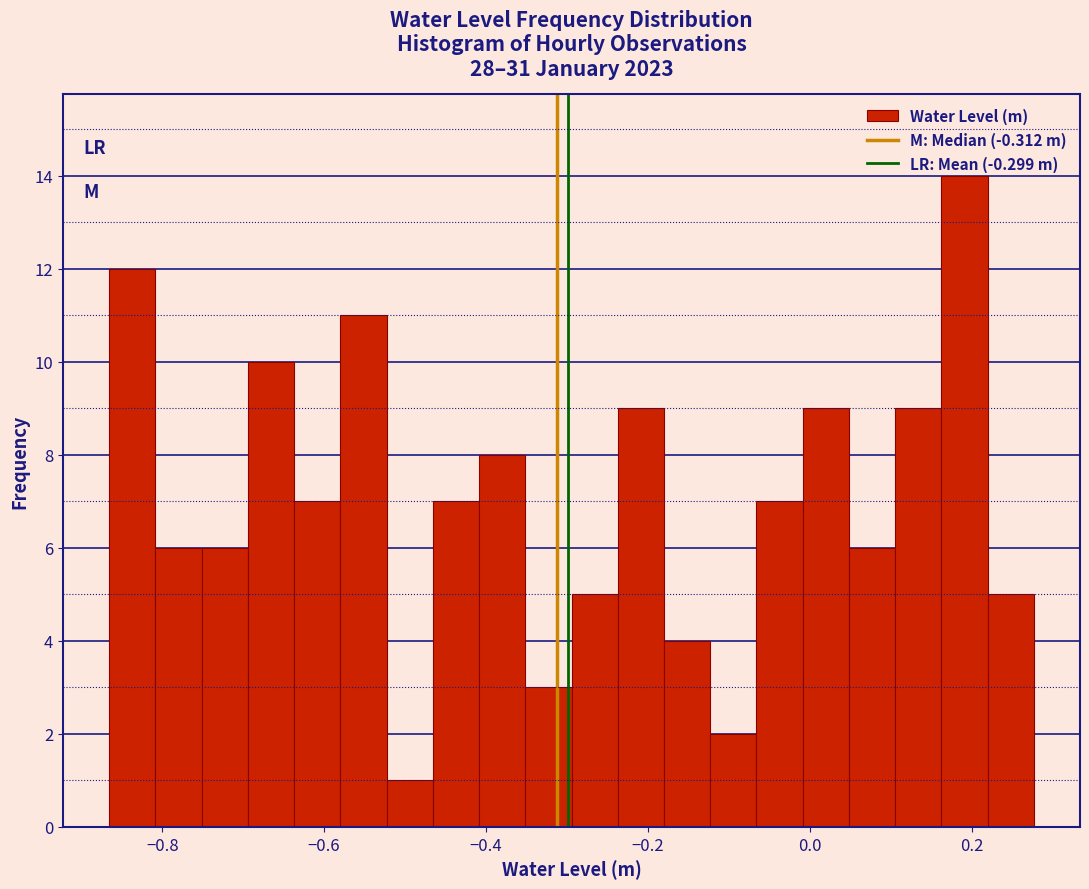

Around what value on the x-axis is the tallest bar? Give the approximate position of its centre, as read against the axis.

0.20